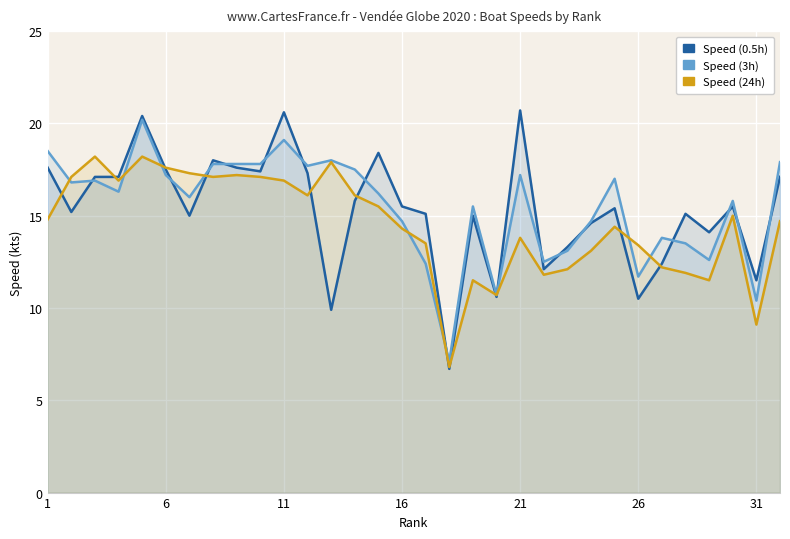

Where does the Speed (0.5h) series first go above 15?

1